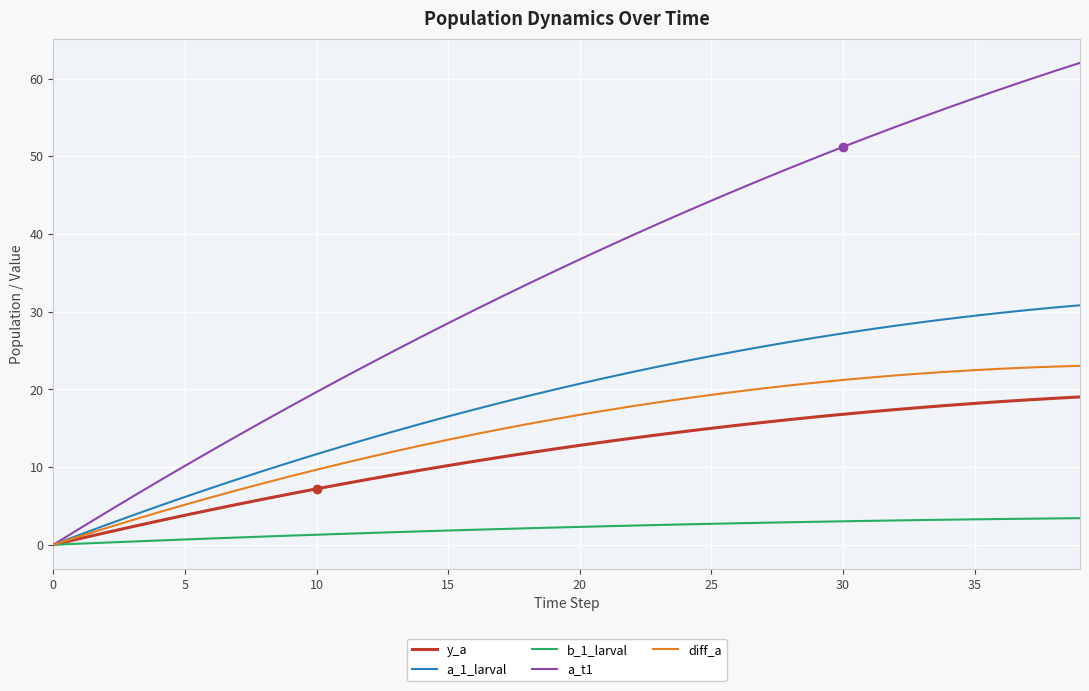

How many values in a_t1 are above zero?

39